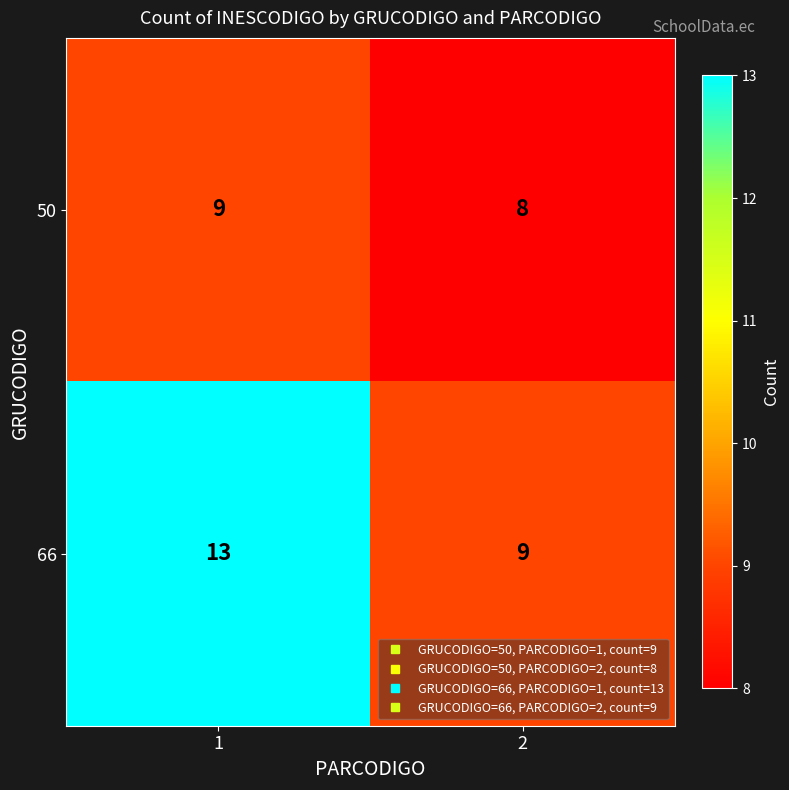

Reading left to right, transcribe all the data shown in this chart.

50: 9	8
66: 13	9